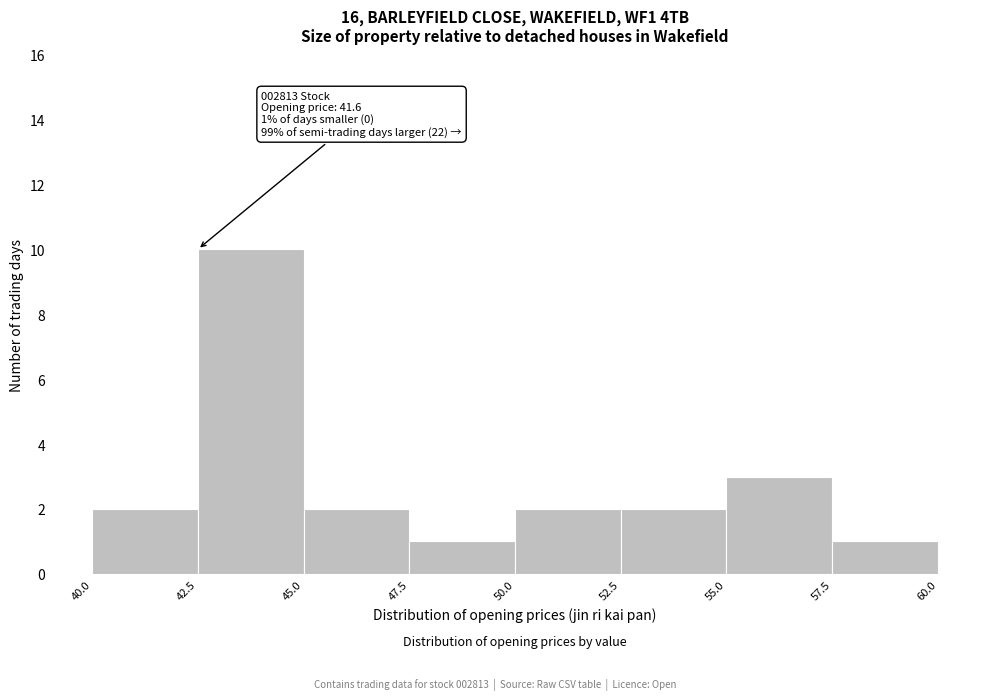

Which range on the x-axis has the tallest bar?

42.5 to 45.0